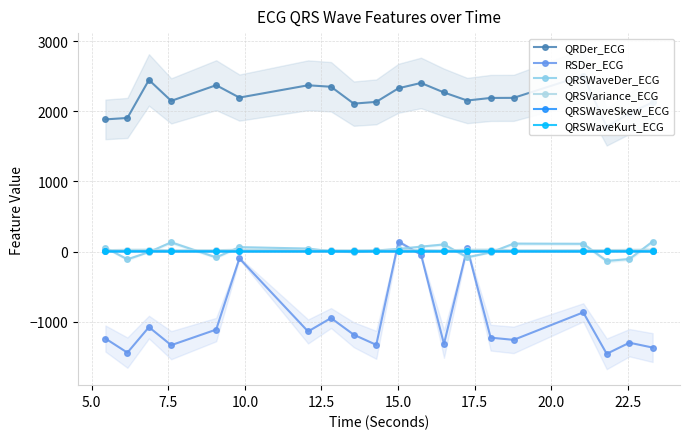

Rank the series at 22.5 from lowest to highest value.

RSDer_ECG, QRSWaveDer_ECG, QRSWaveSkew_ECG, QRSWaveKurt_ECG, QRSVariance_ECG, QRDer_ECG